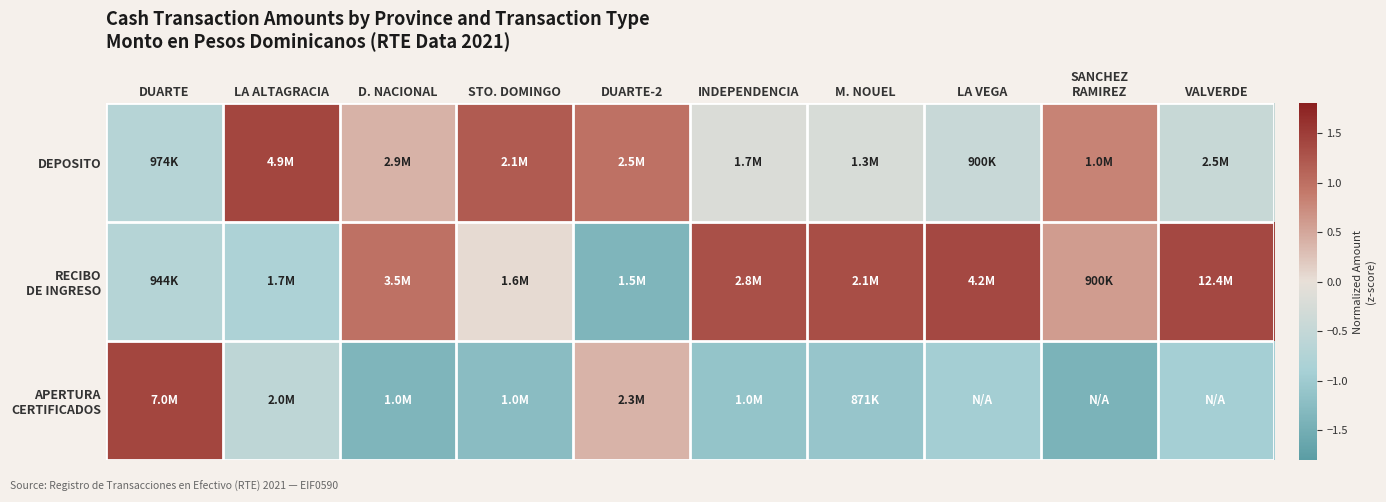

Which has a higher value, VALVERDE or M. NOUEL?

M. NOUEL